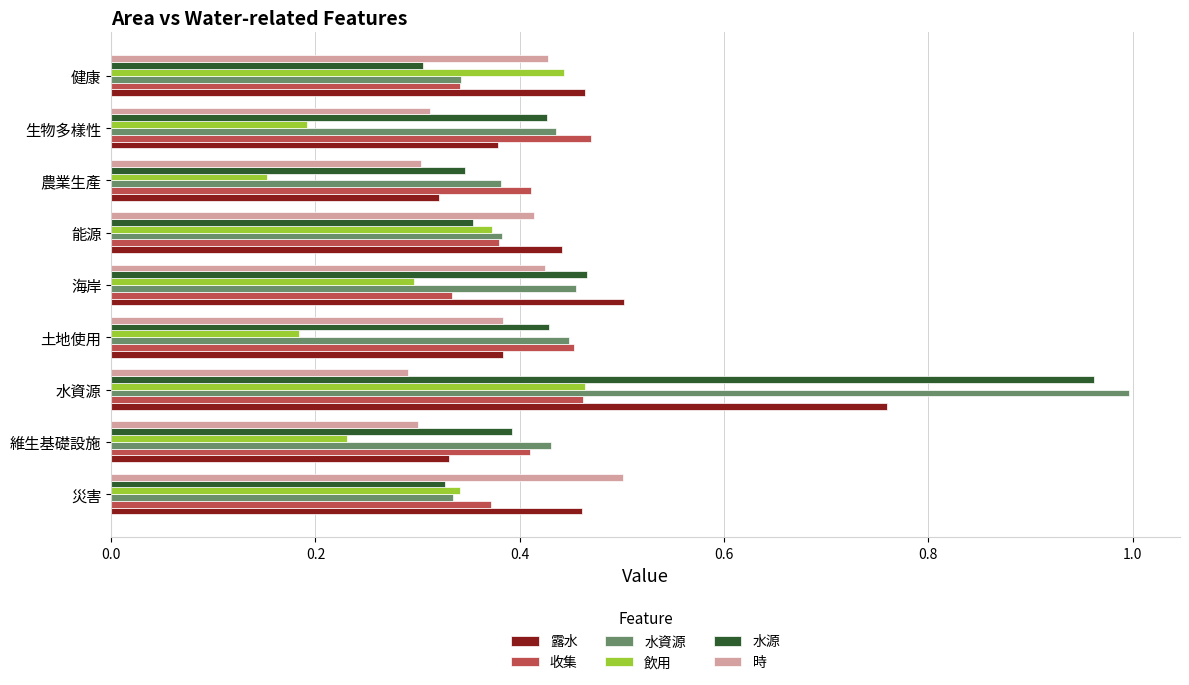

What is the sum of the 露水 values at 海岸 and 土地使用?

0.9